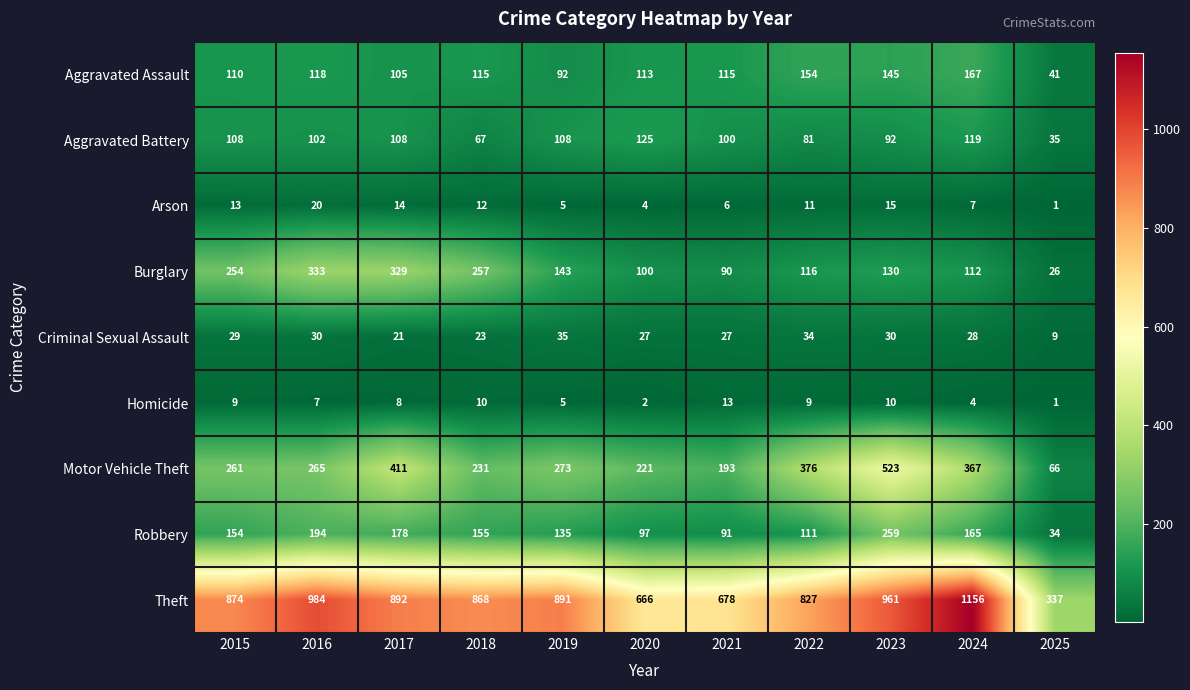

What is the difference between the second highest and minimum values in the Homicide series?

9